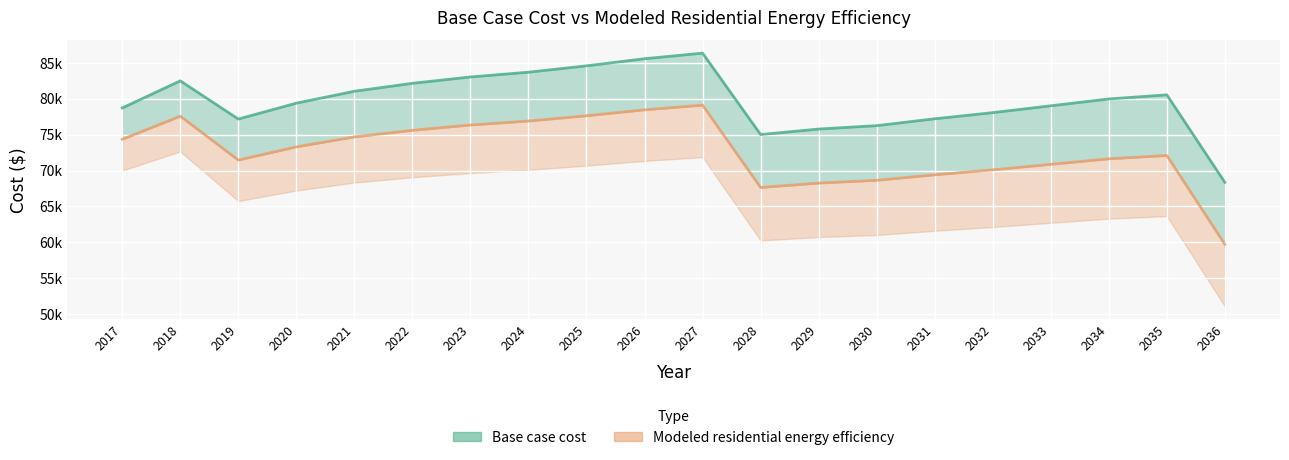

At which label does Base case cost first exceed 79980?

2018